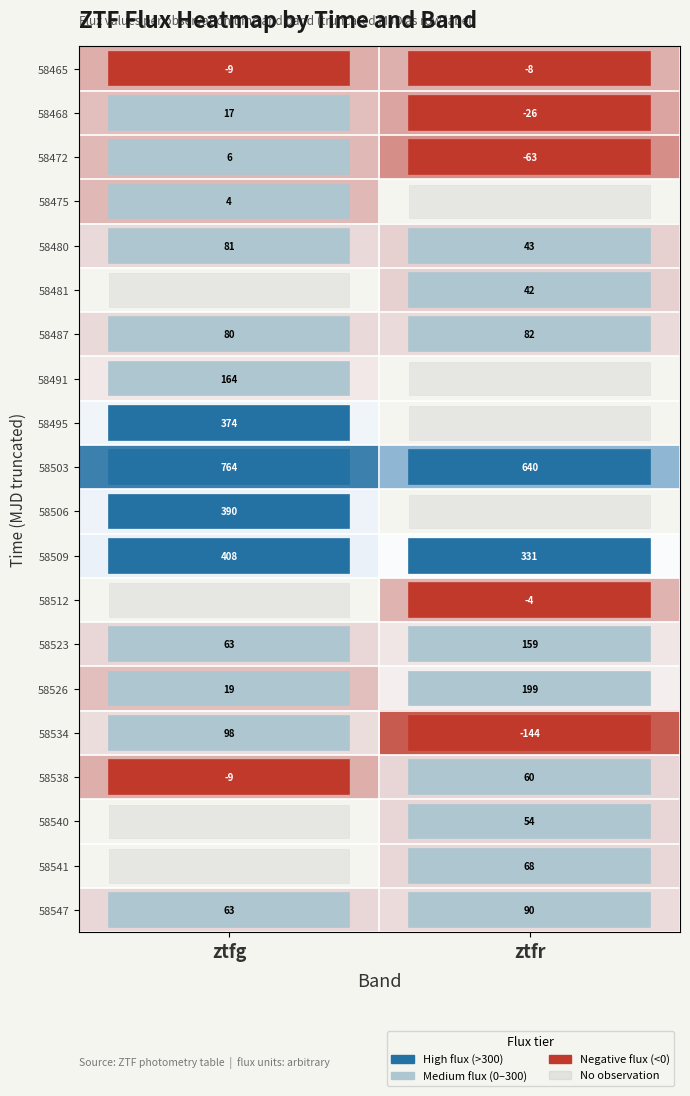

Between ztfr and ztfg, which is larger?

ztfr